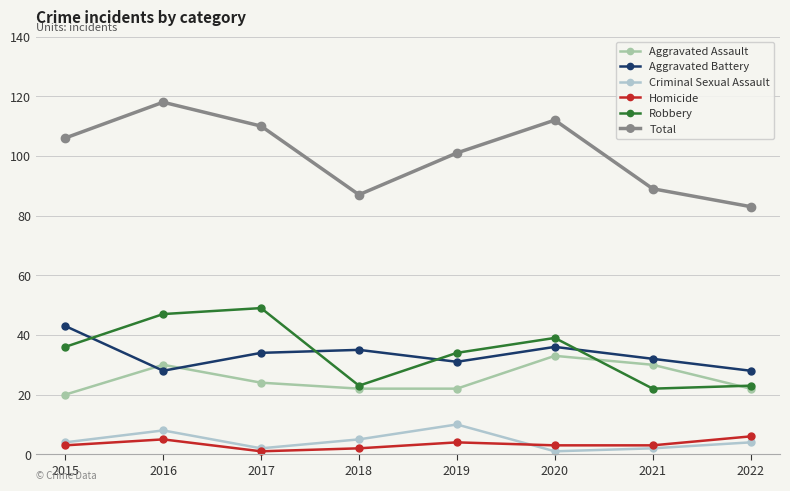

The value of Total at 2017 is 191. True or false?

False